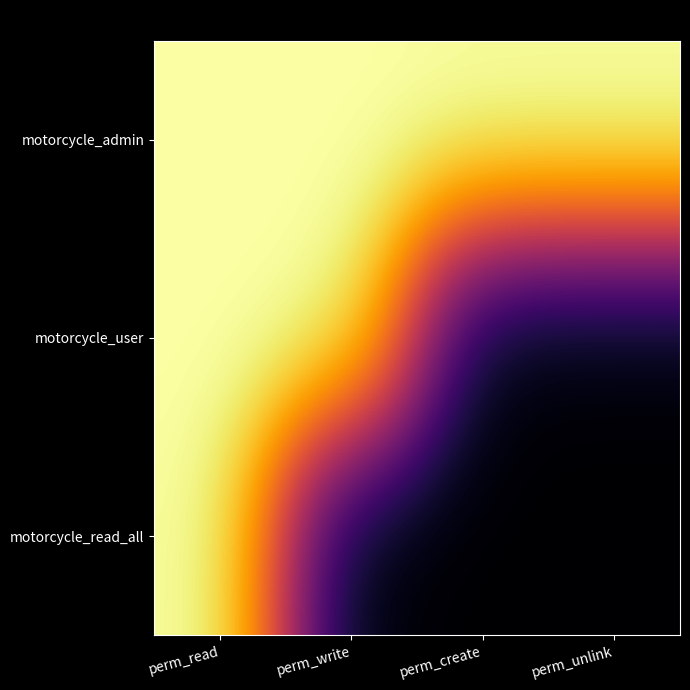

Which series has the largest total across all categories?

motorcycle_admin